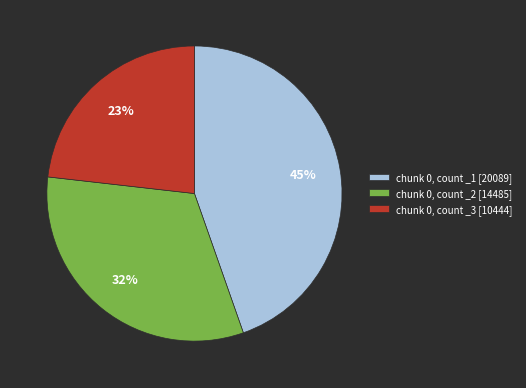

Which category has the smallest portion of the pie?

chunk 0, count _3 [10444]